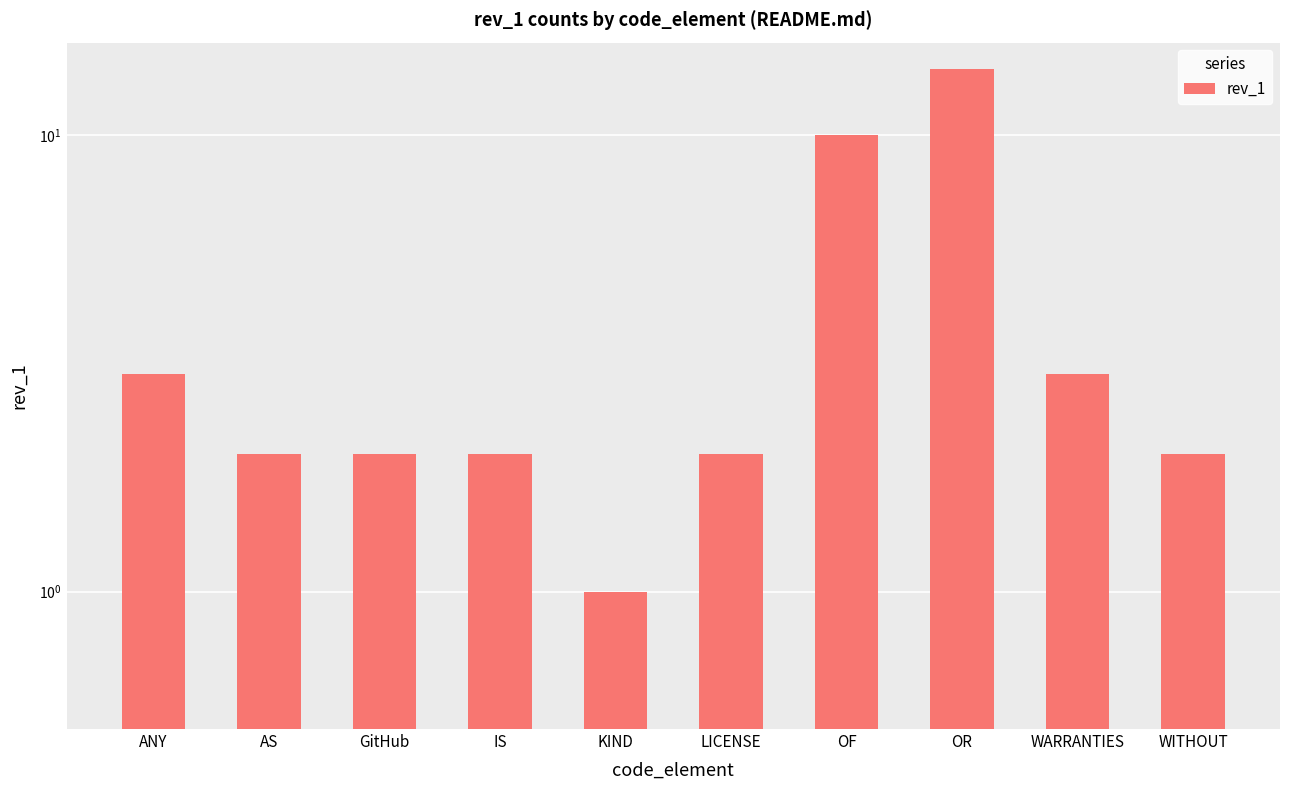

Is it true that the value at AS is 2?

True